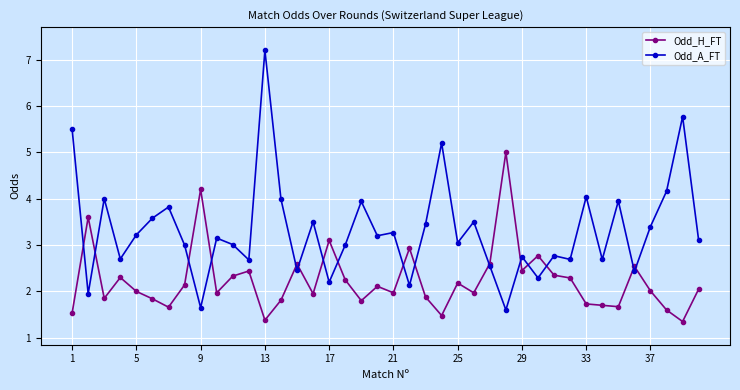

After their last crossing, which series has the higher values: Odd_A_FT or Odd_H_FT?

Odd_A_FT